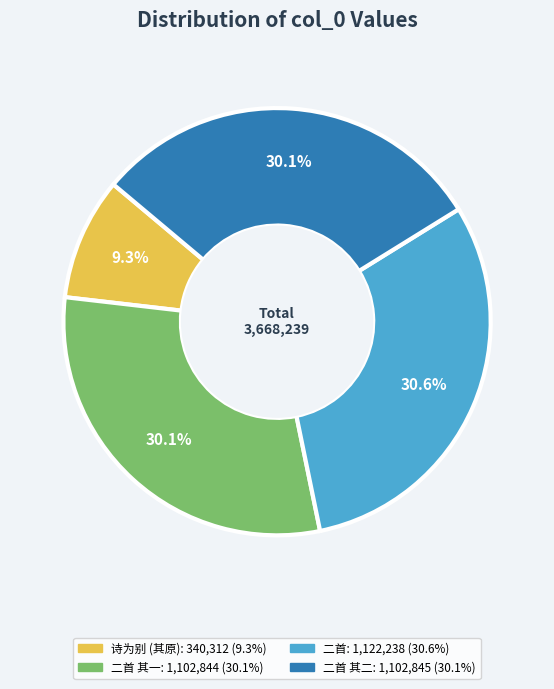

Does any single category account for the majority?

No